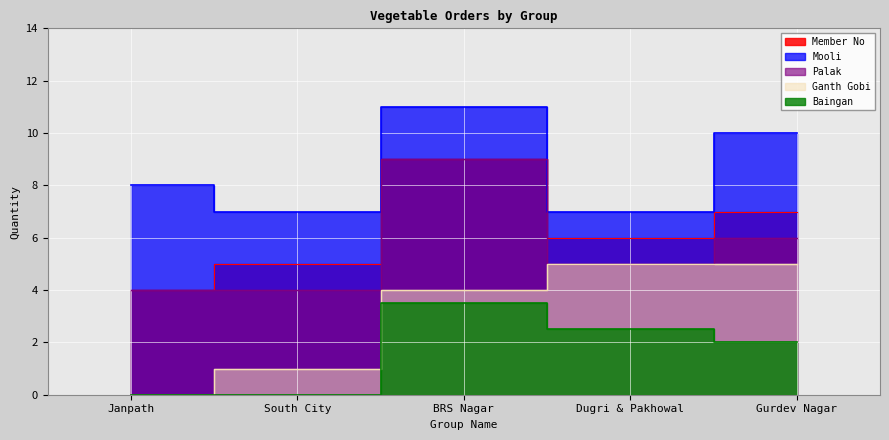

Between South City and BRS Nagar, which series saw the biggest shift?

Palak